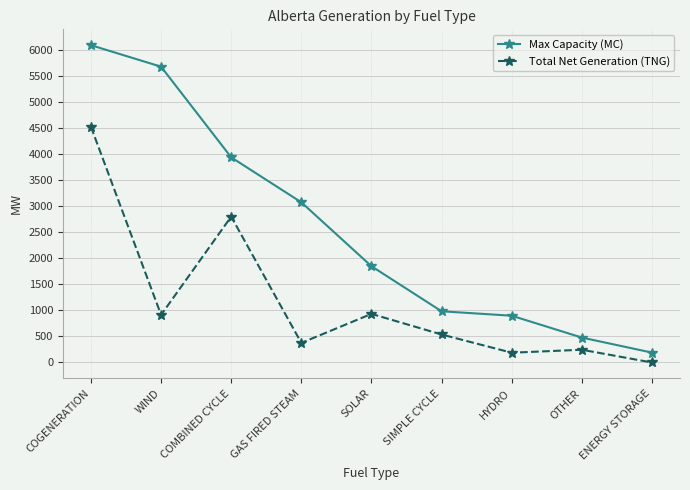

Read the Max Capacity (MC) value at HYDRO, to the nearest 100.

900